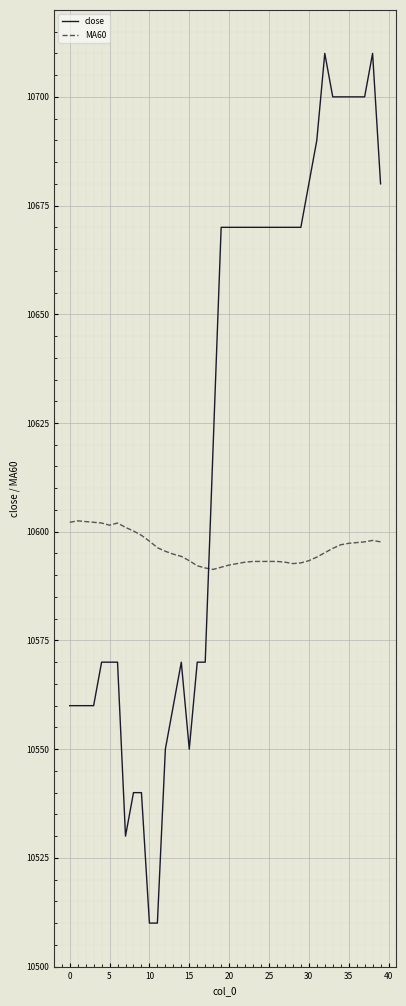

Which series has the largest total across all categories?

close